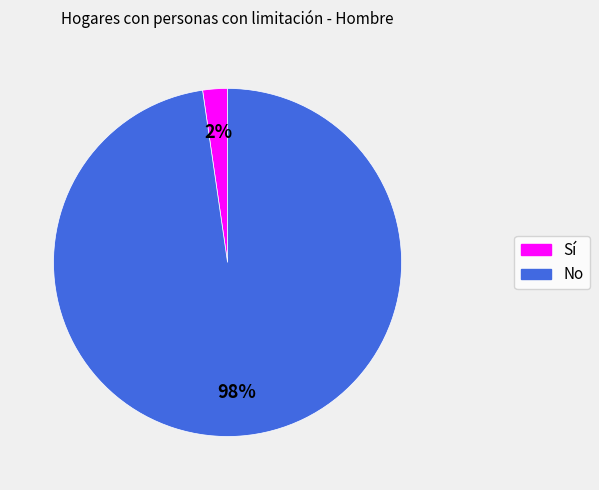

Is the sum of Sí and No greater than half?

Yes